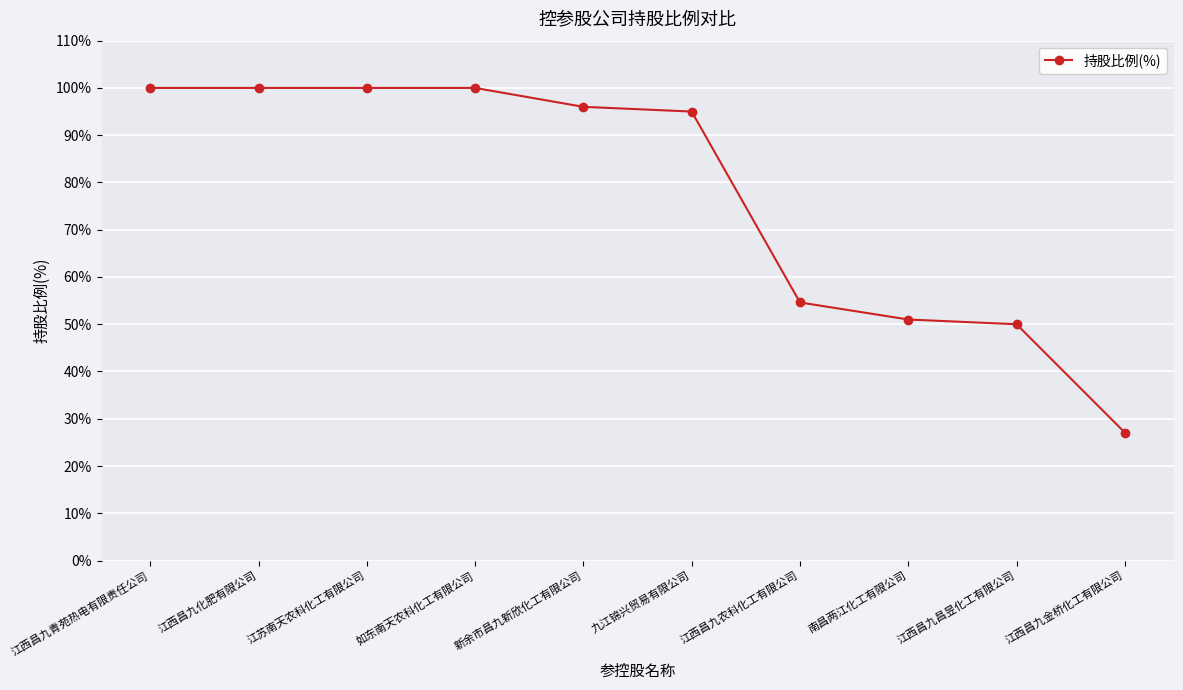

What is the label of the 5th point from the left?

新余市昌九新欣化工有限公司